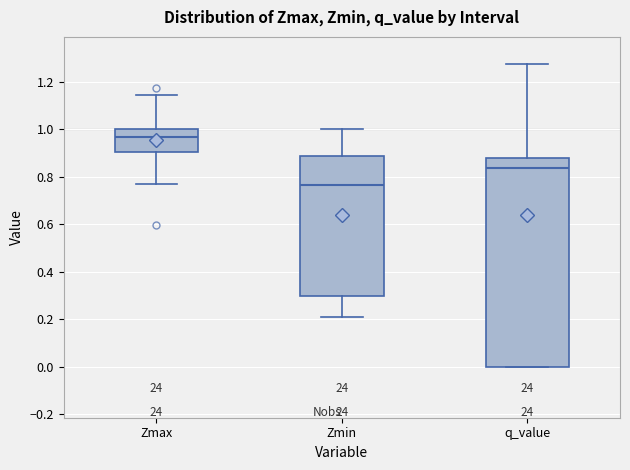

Where does the upper whisker of the box for q_value end on the y-axis? The values are not printed on the chart, so give them approximately, as read against the axis.

1.28